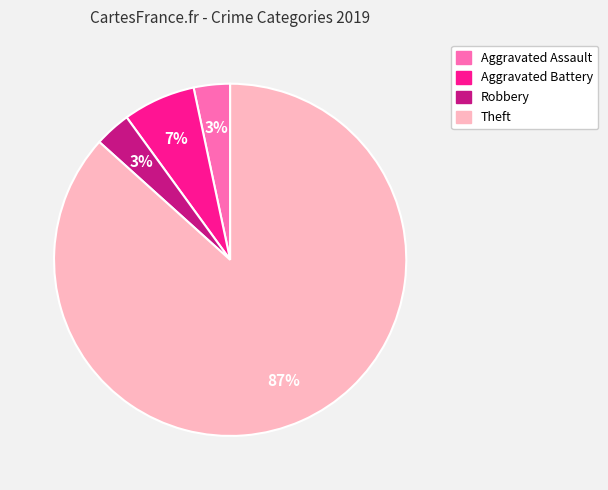

Is it true that Theft is 95% of the pie?

False